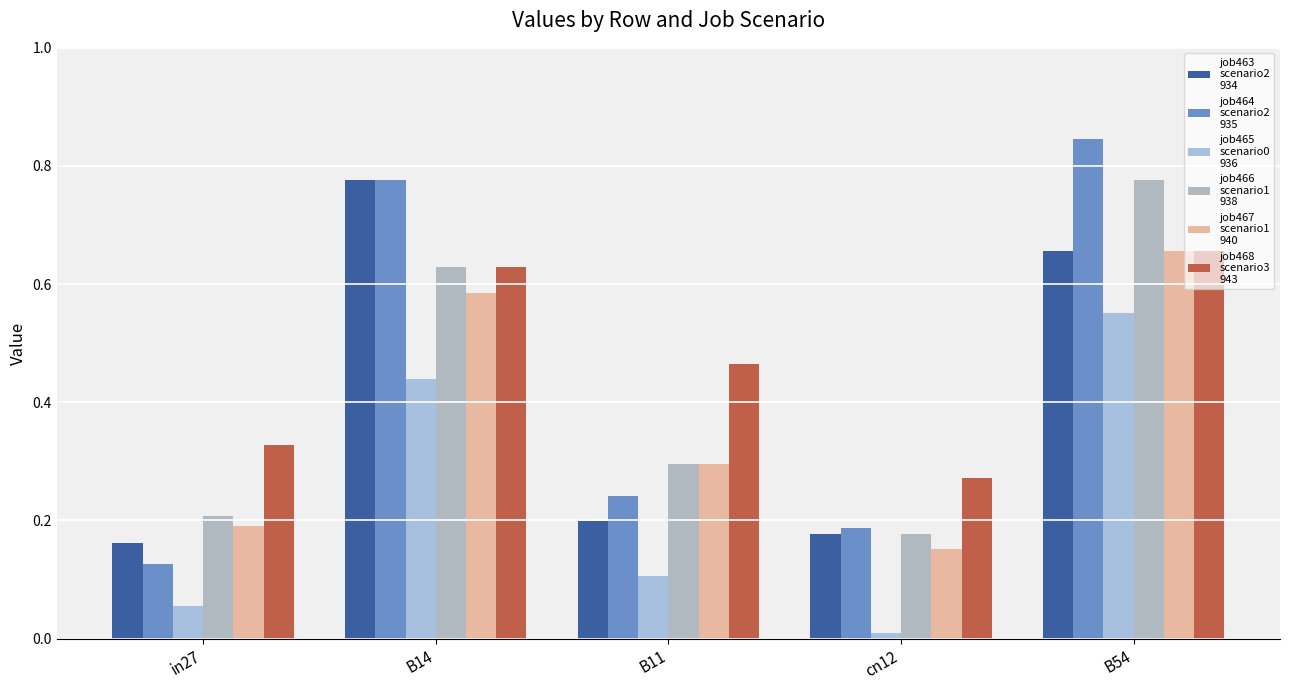

Reading left to right, transcribe all the data shown in this chart.

job463_scenario2_934: in27=0.2	B14=0.8	B11=0.2	cn12=0.2	B54=0.7
job464_scenario2_935: in27=0.1	B14=0.8	B11=0.2	cn12=0.2	B54=0.8
job465_scenario0_936: in27=0.1	B14=0.4	B11=0.1	cn12=0.0	B54=0.6
job466_scenario1_938: in27=0.2	B14=0.6	B11=0.3	cn12=0.2	B54=0.8
job467_scenario1_940: in27=0.2	B14=0.6	B11=0.3	cn12=0.2	B54=0.7
job468_scenario3_943: in27=0.3	B14=0.6	B11=0.5	cn12=0.3	B54=0.7